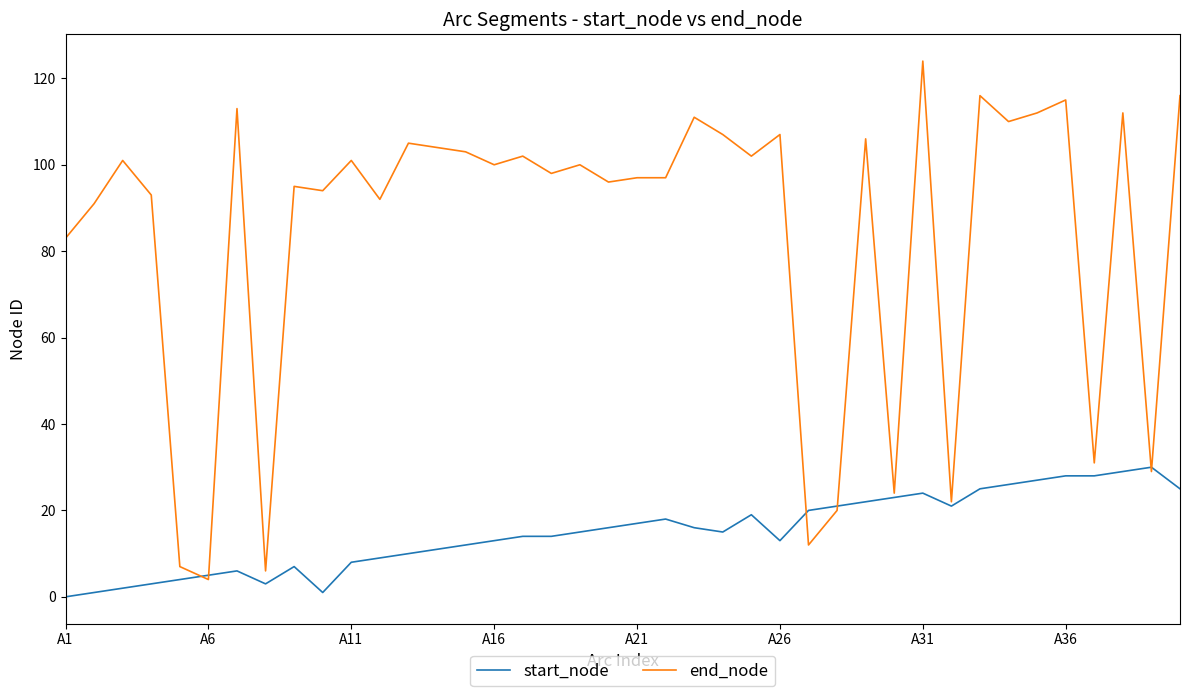

Count the number of data series in this chart.

2